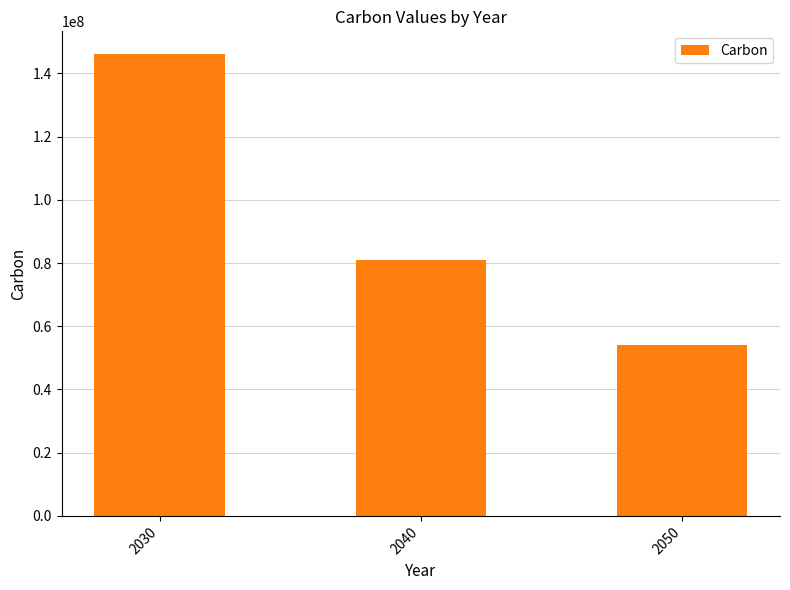

Where is the data nearest to the value 100000000?

2040